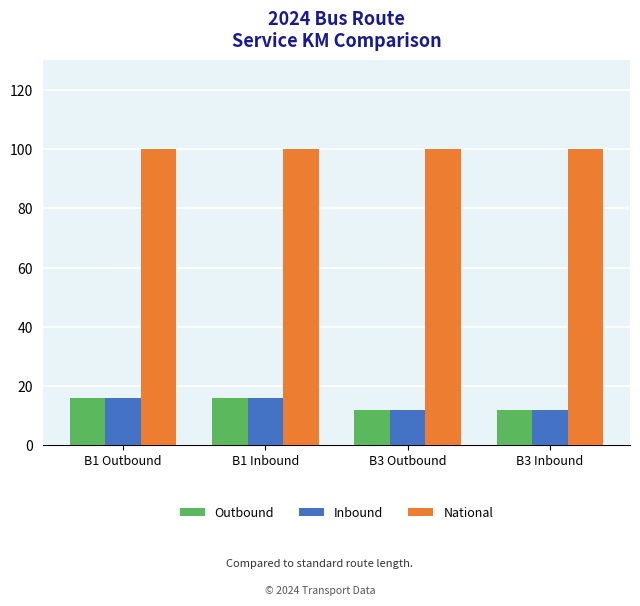

Reading right to left, what are all the values shown in this chart?

Outbound: B3 Inbound=12	B3 Outbound=12	B1 Inbound=16	B1 Outbound=16
Inbound: B3 Inbound=12	B3 Outbound=12	B1 Inbound=16	B1 Outbound=16
National: B3 Inbound=100	B3 Outbound=100	B1 Inbound=100	B1 Outbound=100